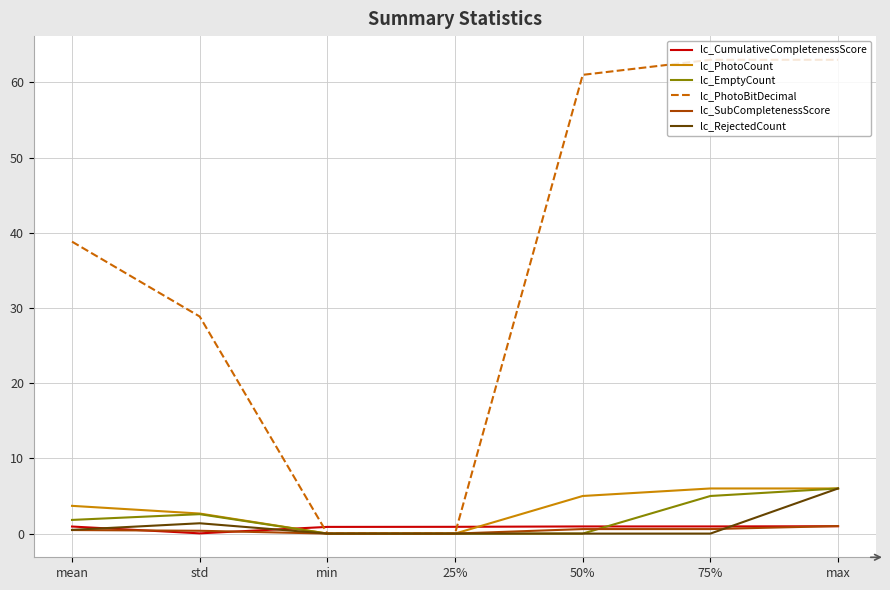

Which series changed the most between min and 50%?

lc_PhotoBitDecimal